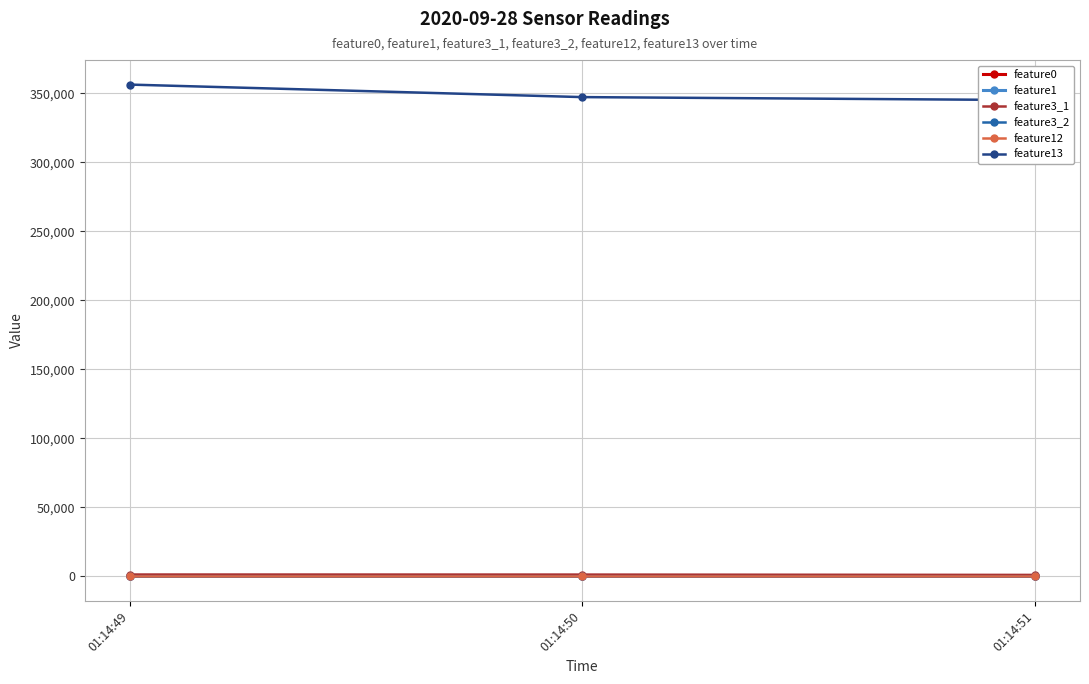

Which series has the widest spread of values?

feature13